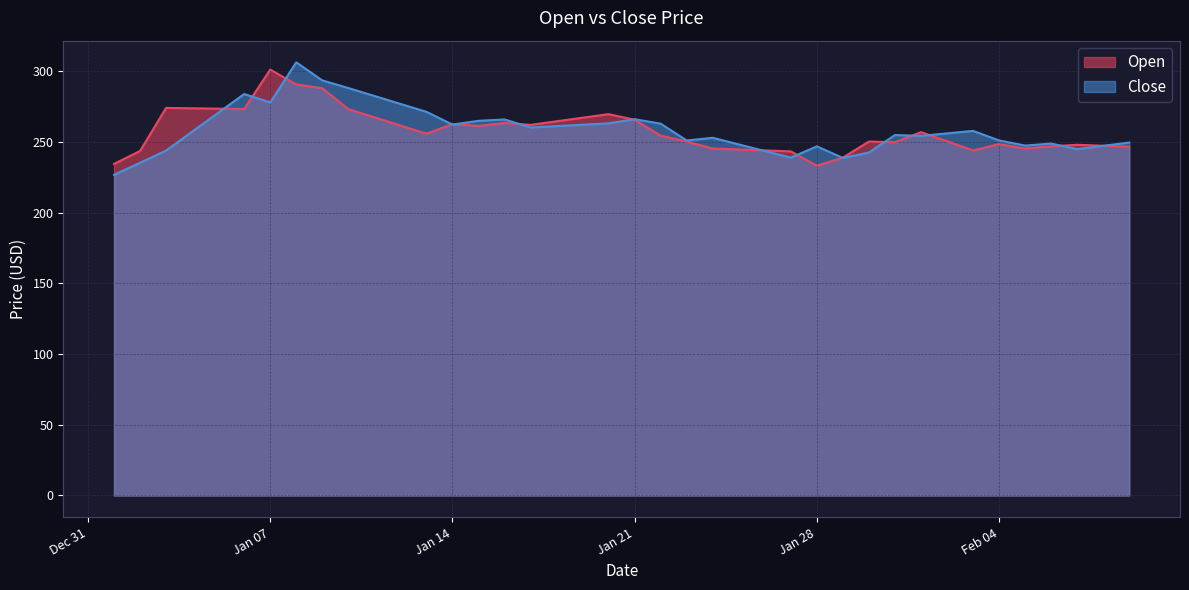

How many lines are shown in the chart?

2